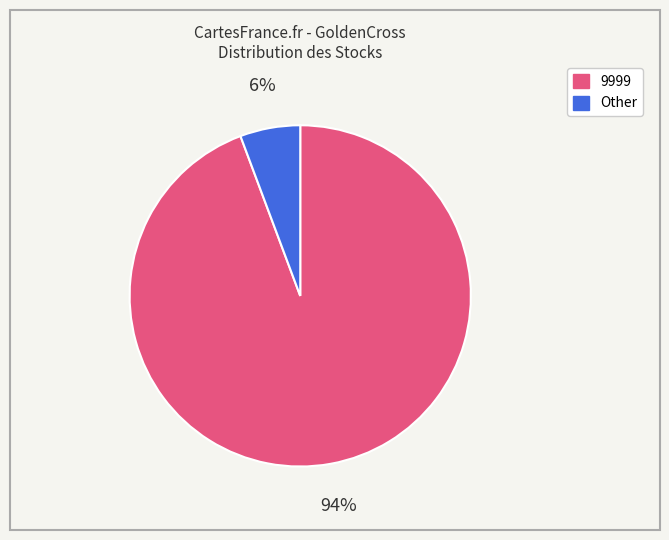

What percentage is the 9999 slice, to the nearest percent?

94%